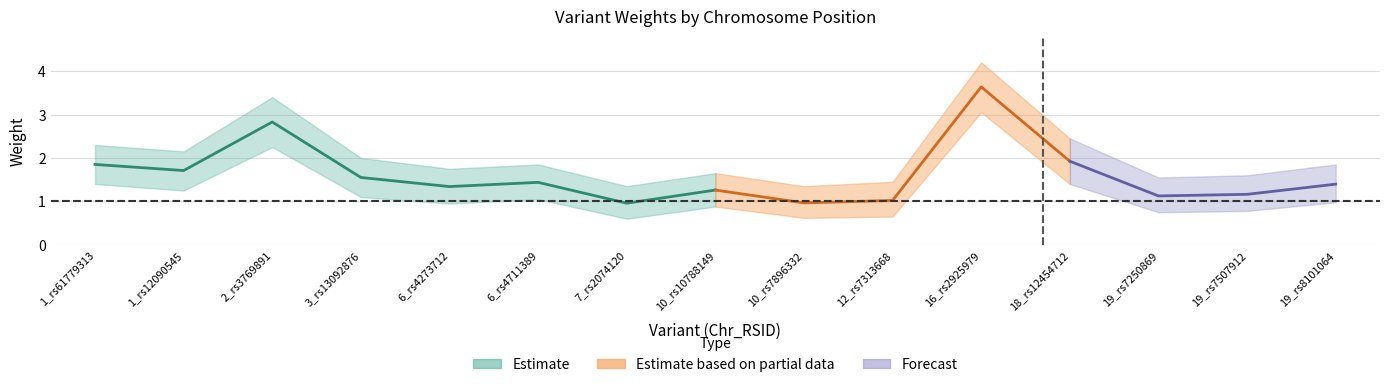

Is it true that Weight equals 0.2 at 12_rs7313668?

False